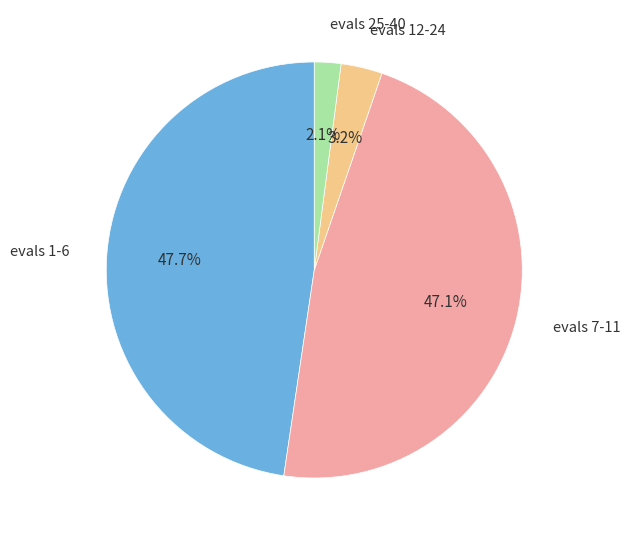

True or false: evals 12-24 accounts for 8% of the total.

False